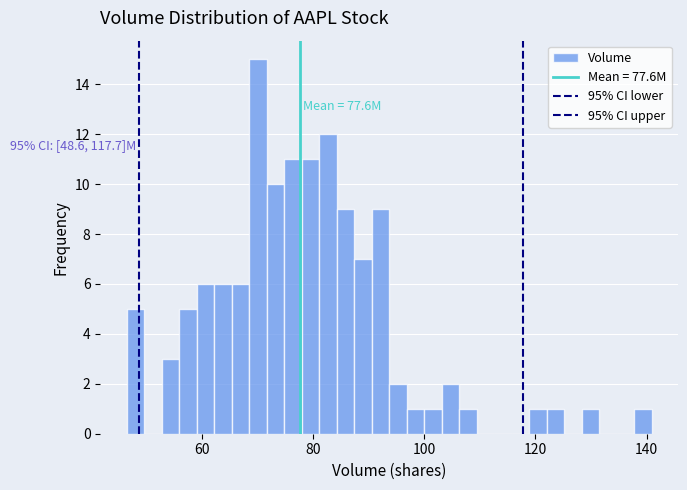

Read against the x-axis, roughly where is the centre of the tallest bar?

70